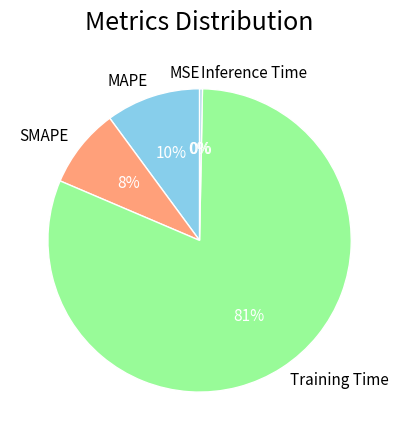

Is the sum of Inference Time and SMAPE greater than half?

No